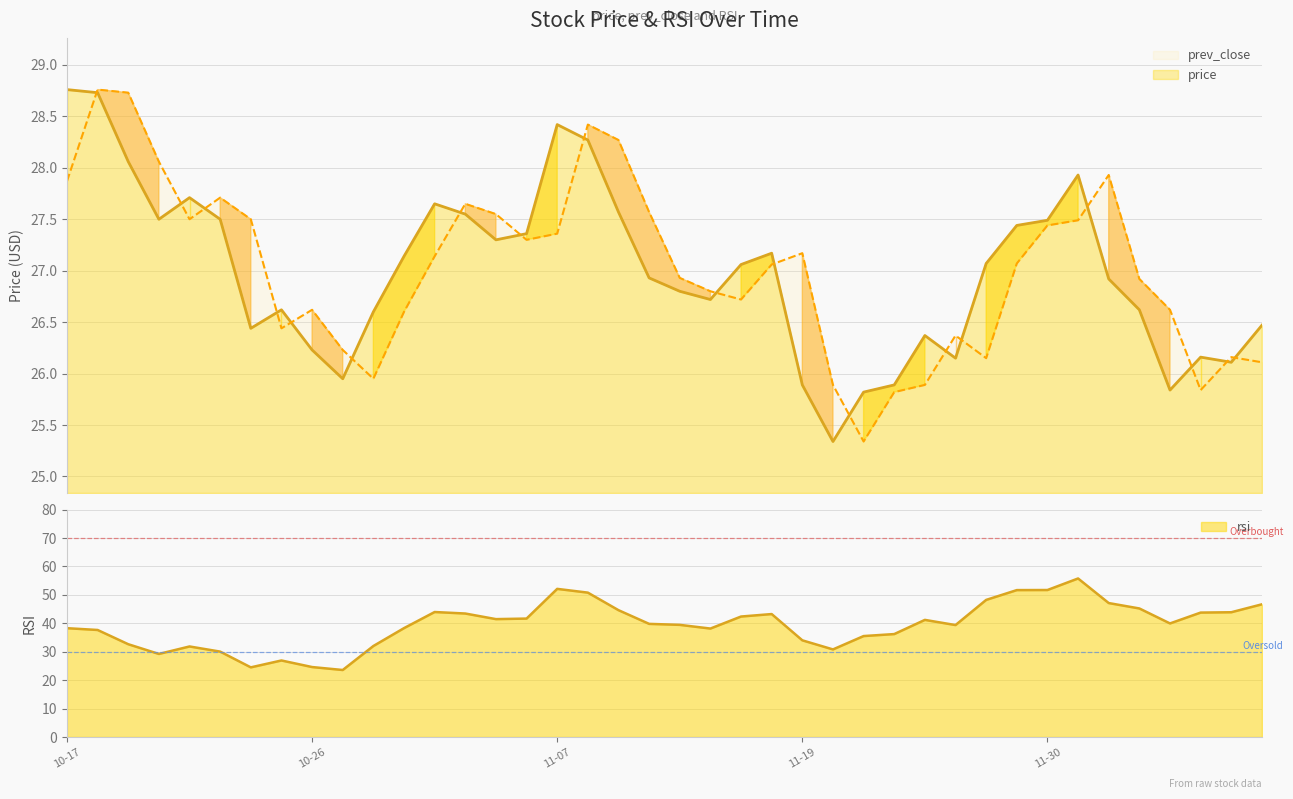

What is the total value across all series at 2018-10-23?

85.2